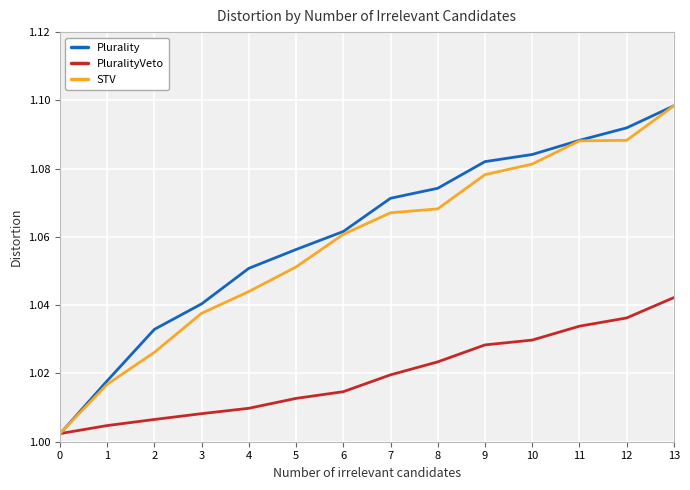

Which series has the largest range (max minus min)?

Plurality